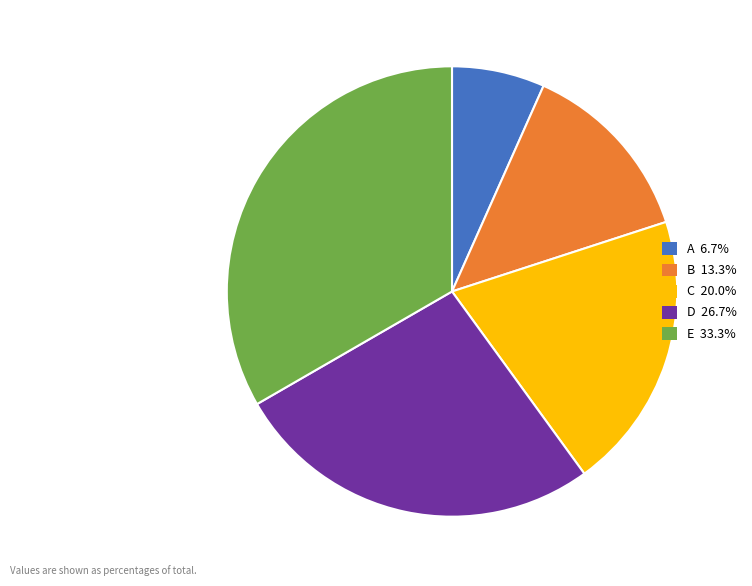

Is it true that B is 13% of the pie?

True